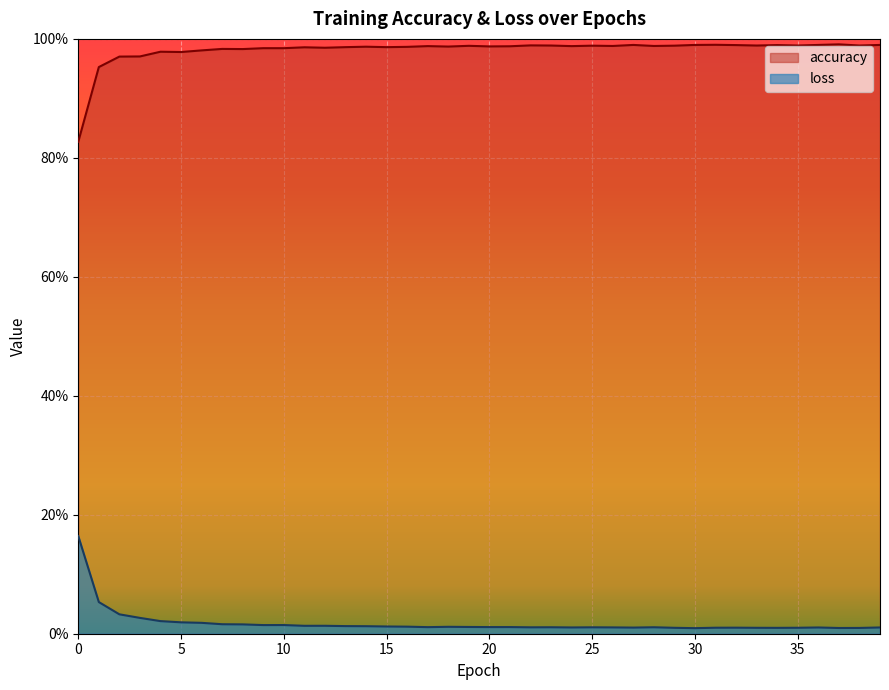

What is the sum of all accuracy values?

39.3